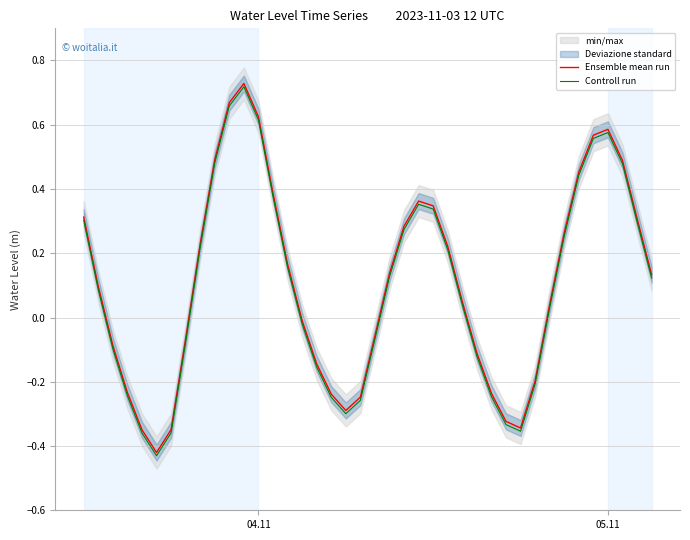

At how many categories does at least one series exceed 0?

23